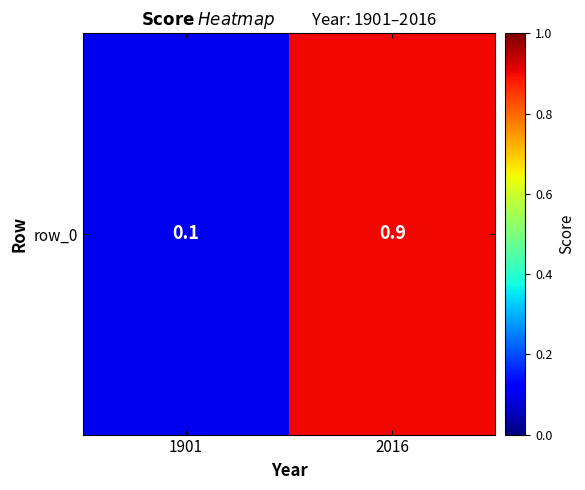

What is the approximate value at 1901?

0.1